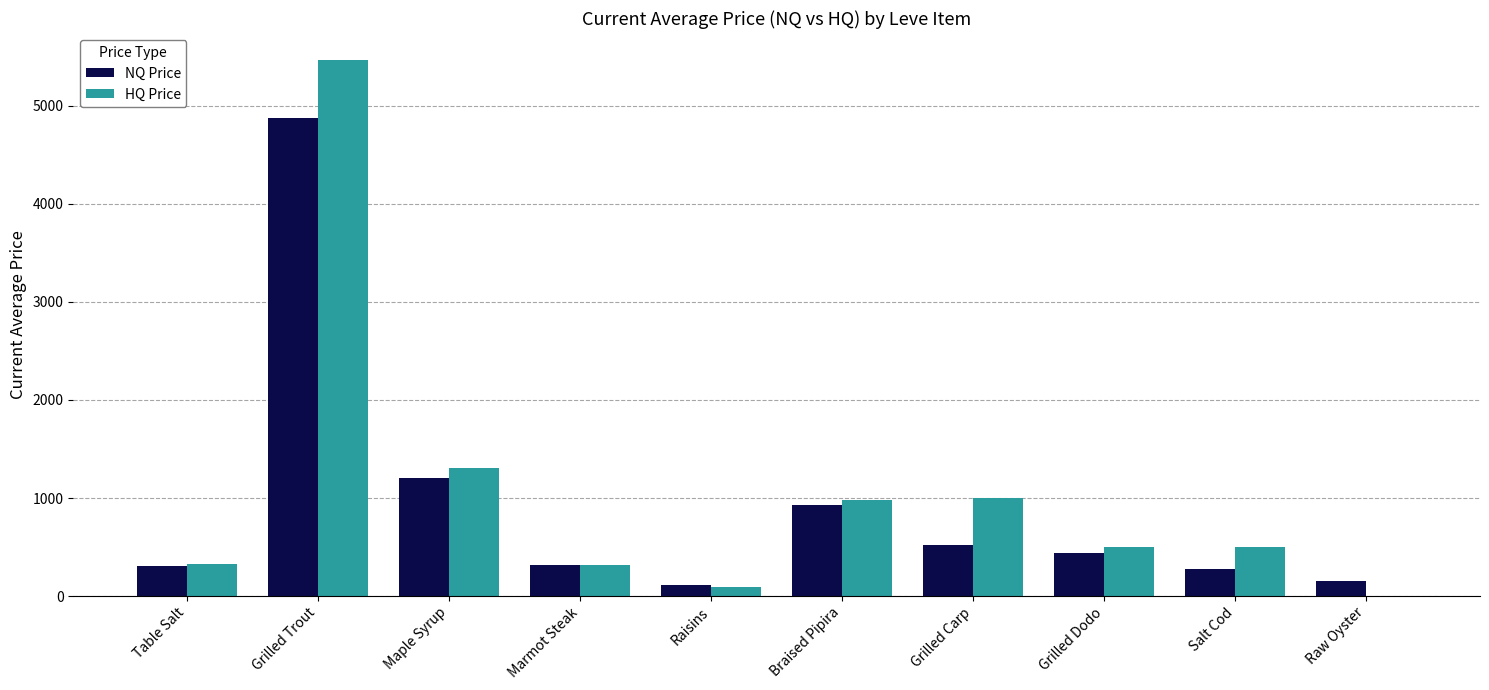

Is the value of NQ Price at Grilled Dodo greater than the value of HQ Price at Table Salt?

Yes